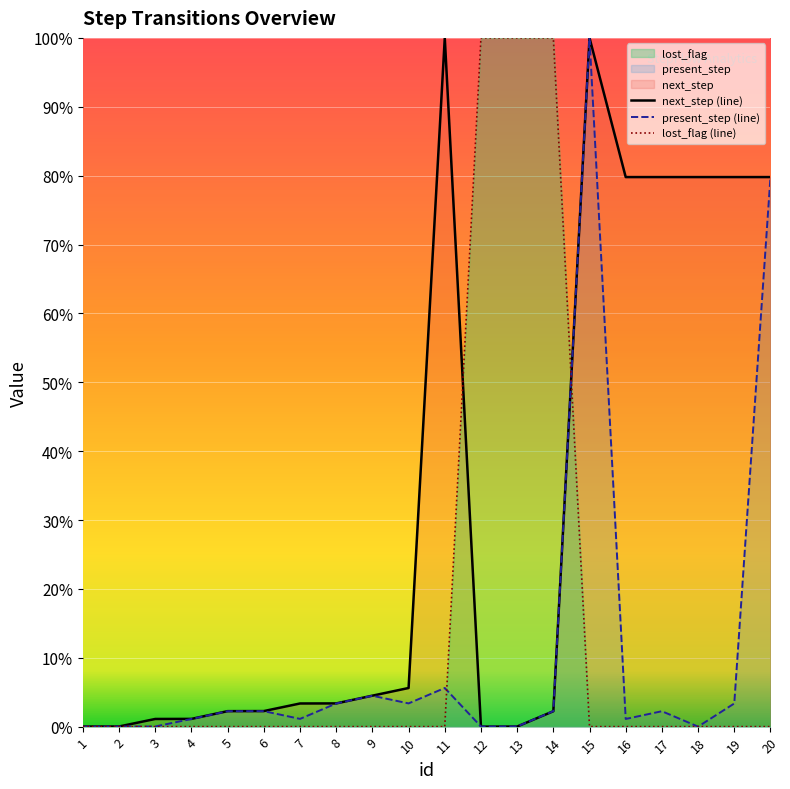

At how many categories does at least one series exceed 76?

10